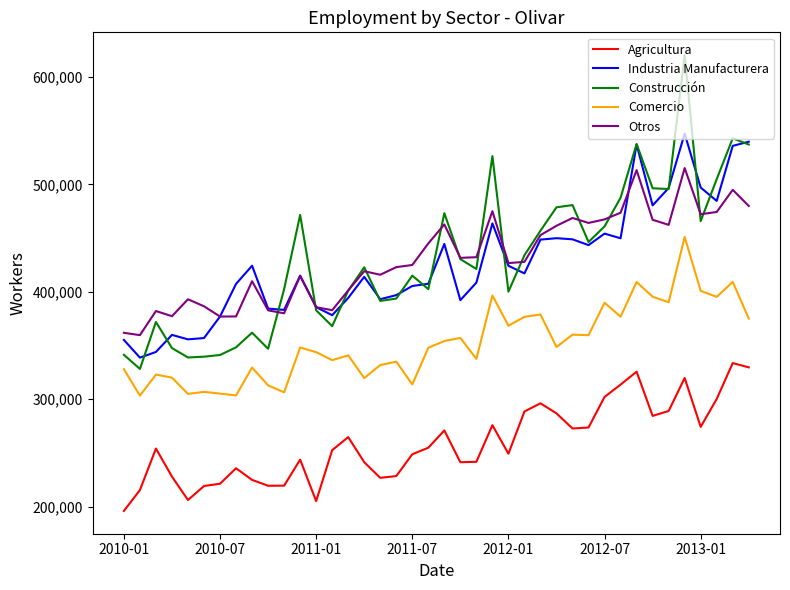

What is the greatest value displayed?

620297